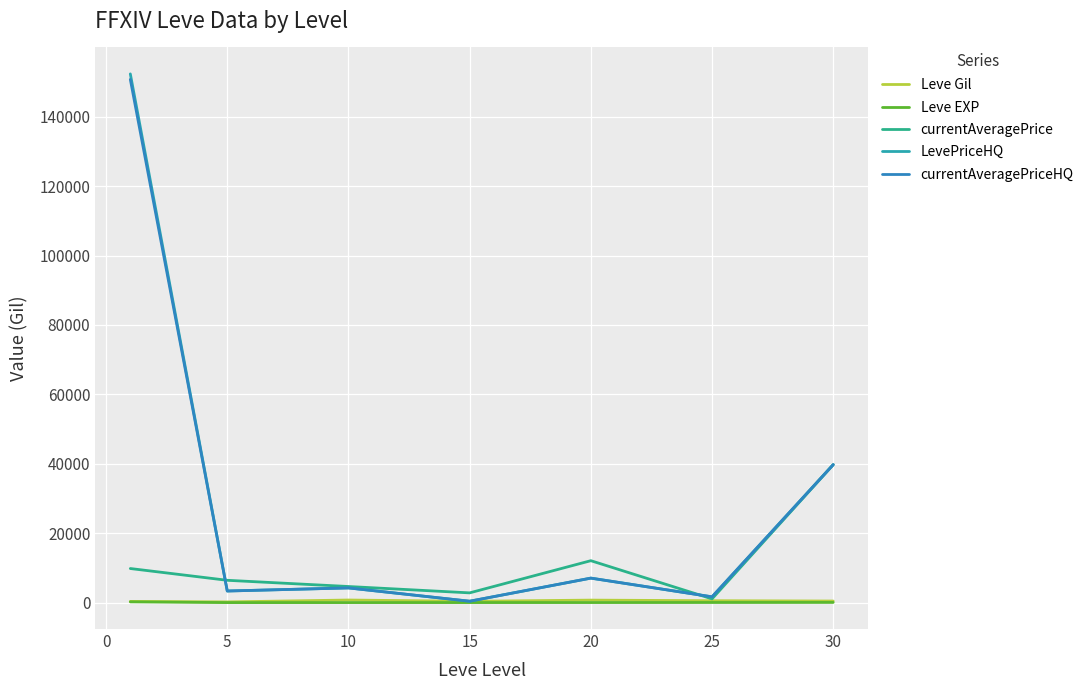

Which series has the largest range (max minus min)?

LevePriceHQ